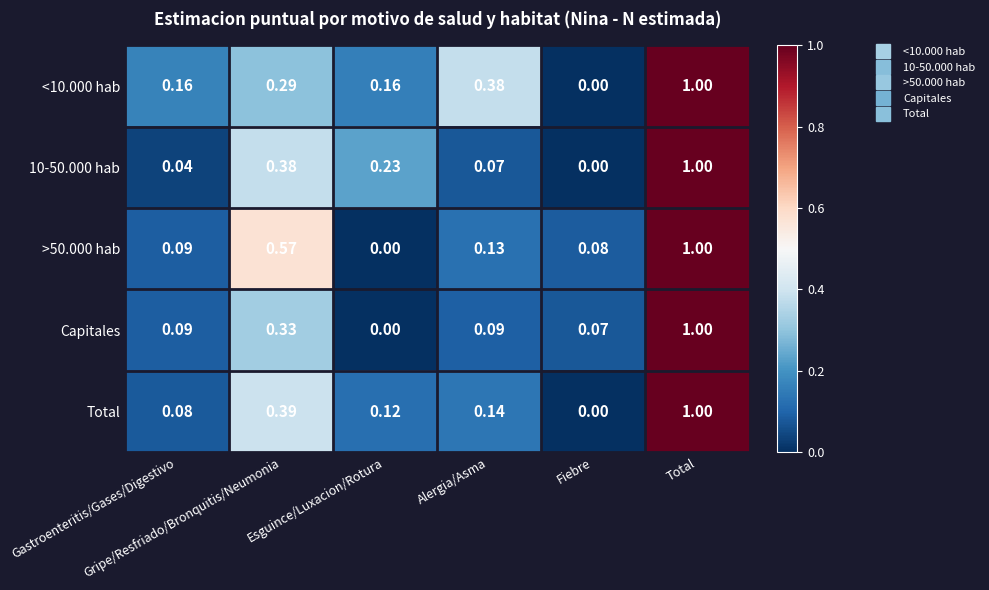

Count the number of data series in this chart.

5